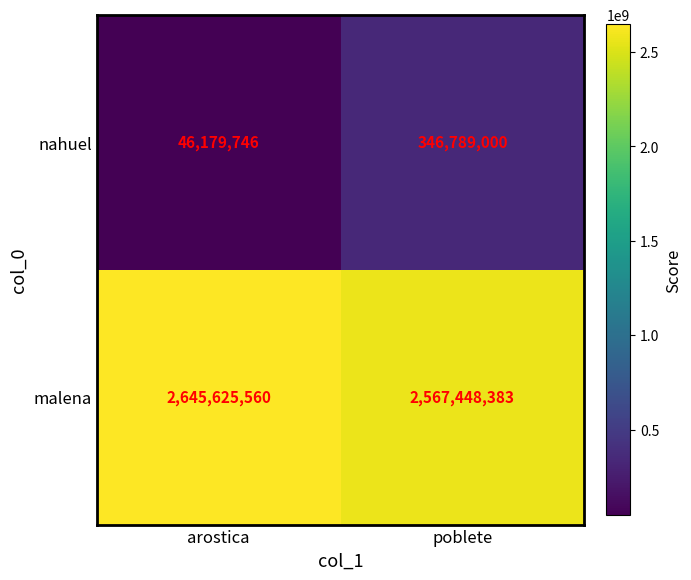

Reading right to left, extract all data points from this chart.

nahuel: poblete=346789000	arostica=46179746
malena: poblete=2567448383	arostica=2645625560